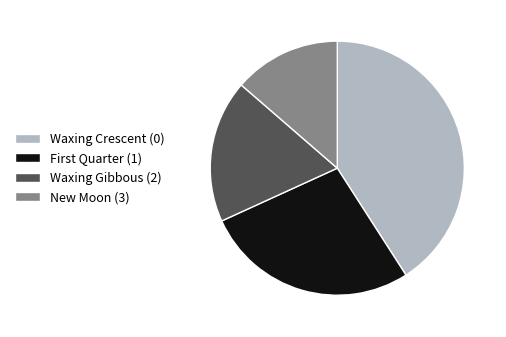

Is there any slice that represents more than half of the pie?

No